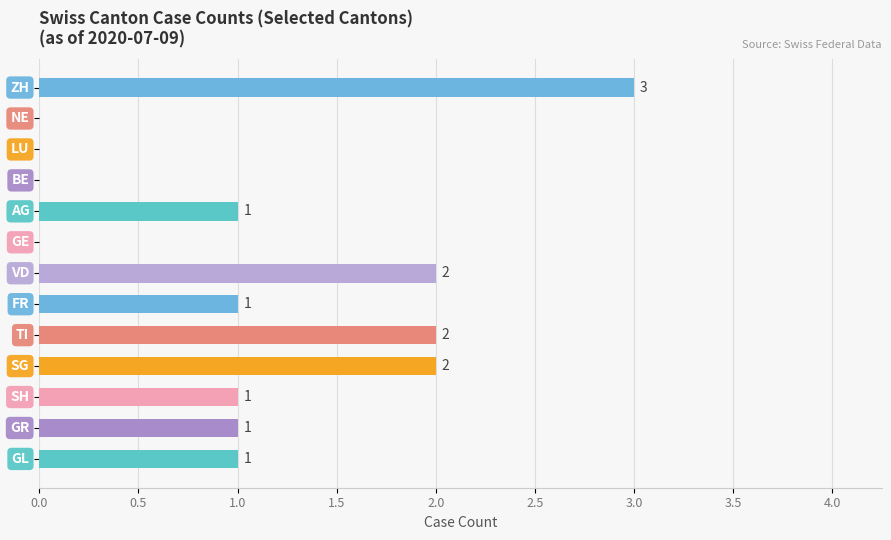

How many values are between 0 and 2?

12